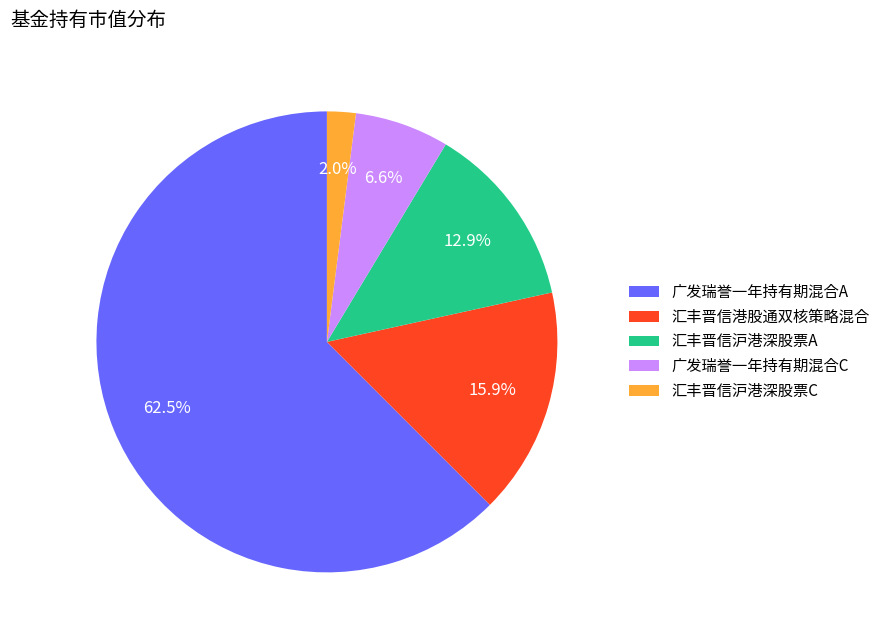

Do 汇丰晋信沪港深股票C and 汇丰晋信港股通双核策略混合 together represent more than half of the pie?

No